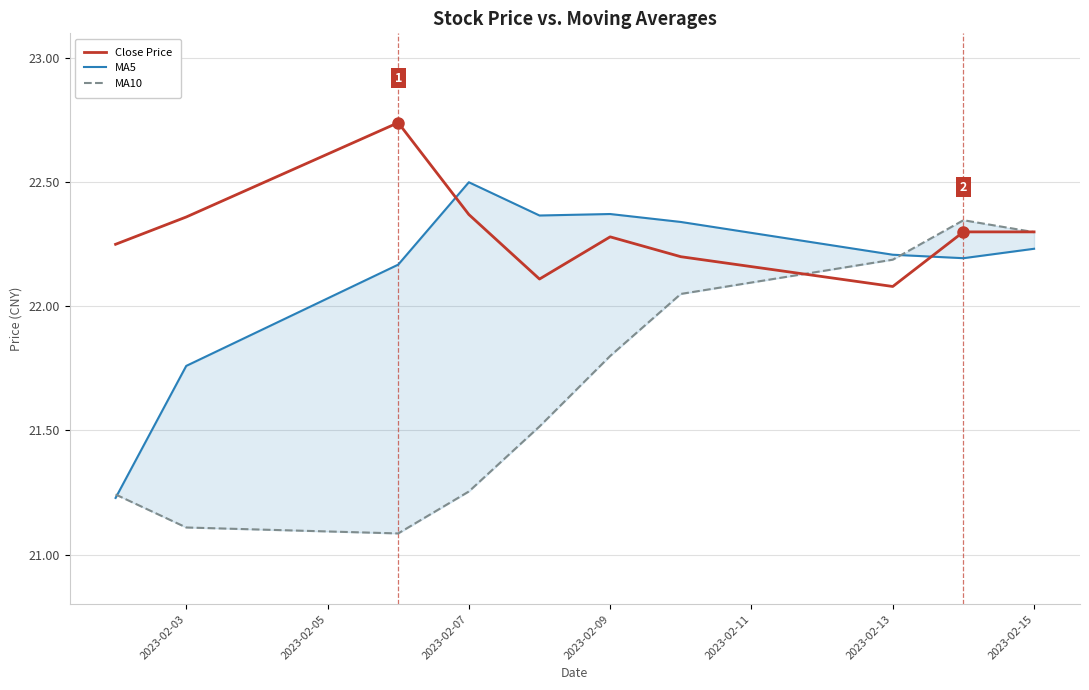

In MA5, how many points are lower than both neighbors (excluding endpoints)?

2